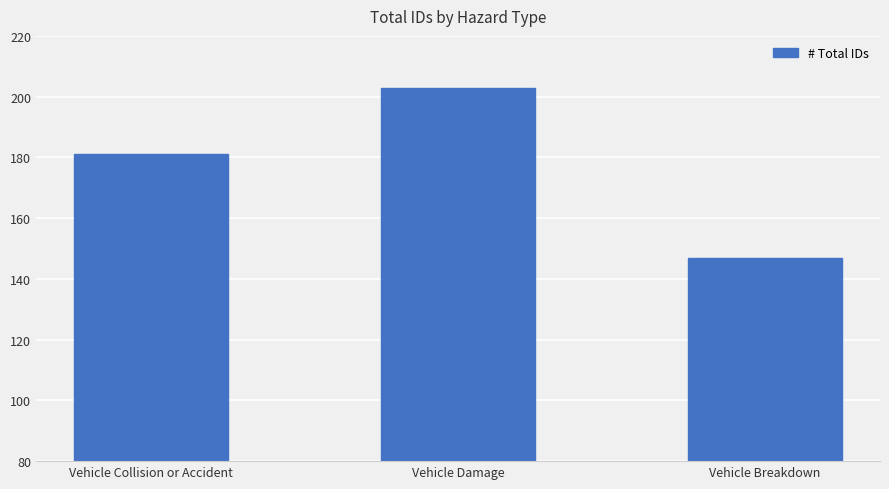

What is the sum of the values at Vehicle Damage and Vehicle Collision or Accident?

384